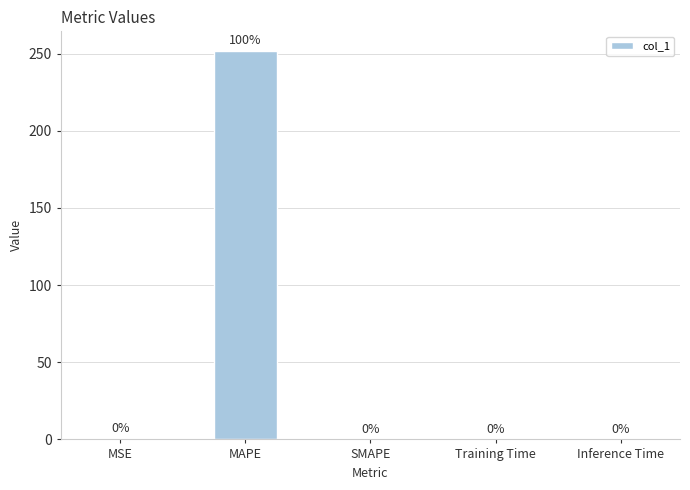

What is the sum of all values?

252.0